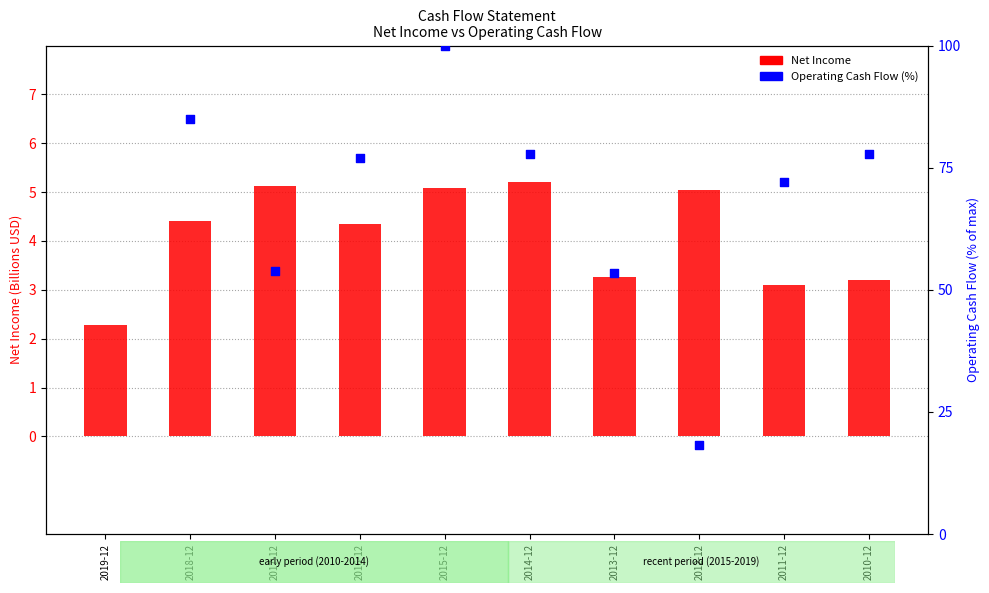

At which category is the sum across all series the highest?

2015-12